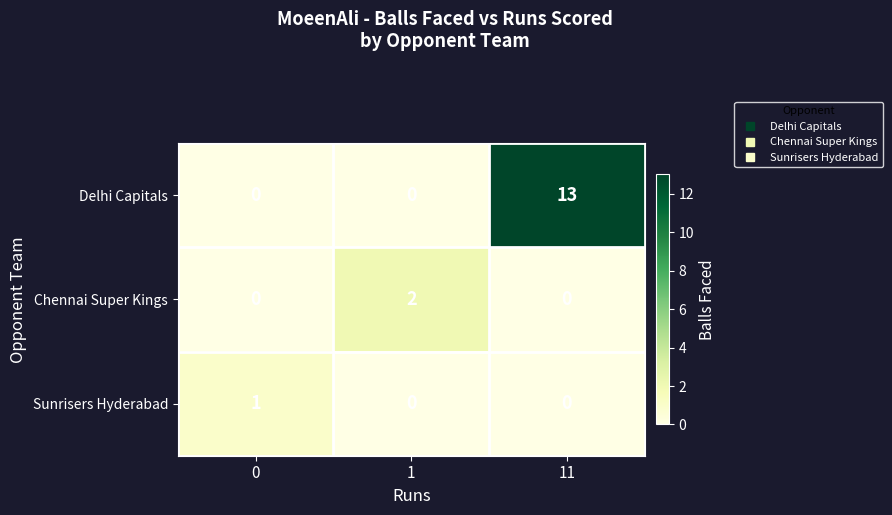

What is the total value across all series at 1?

2